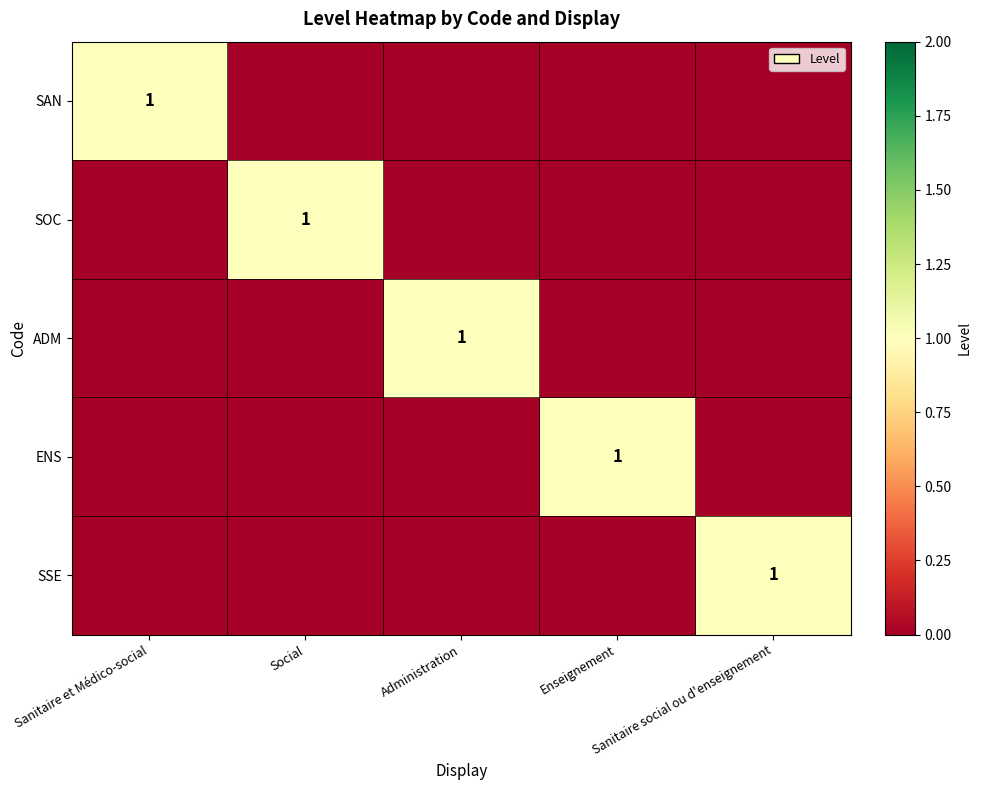

At which category is the sum across all series the highest?

Sanitaire et Médico-social